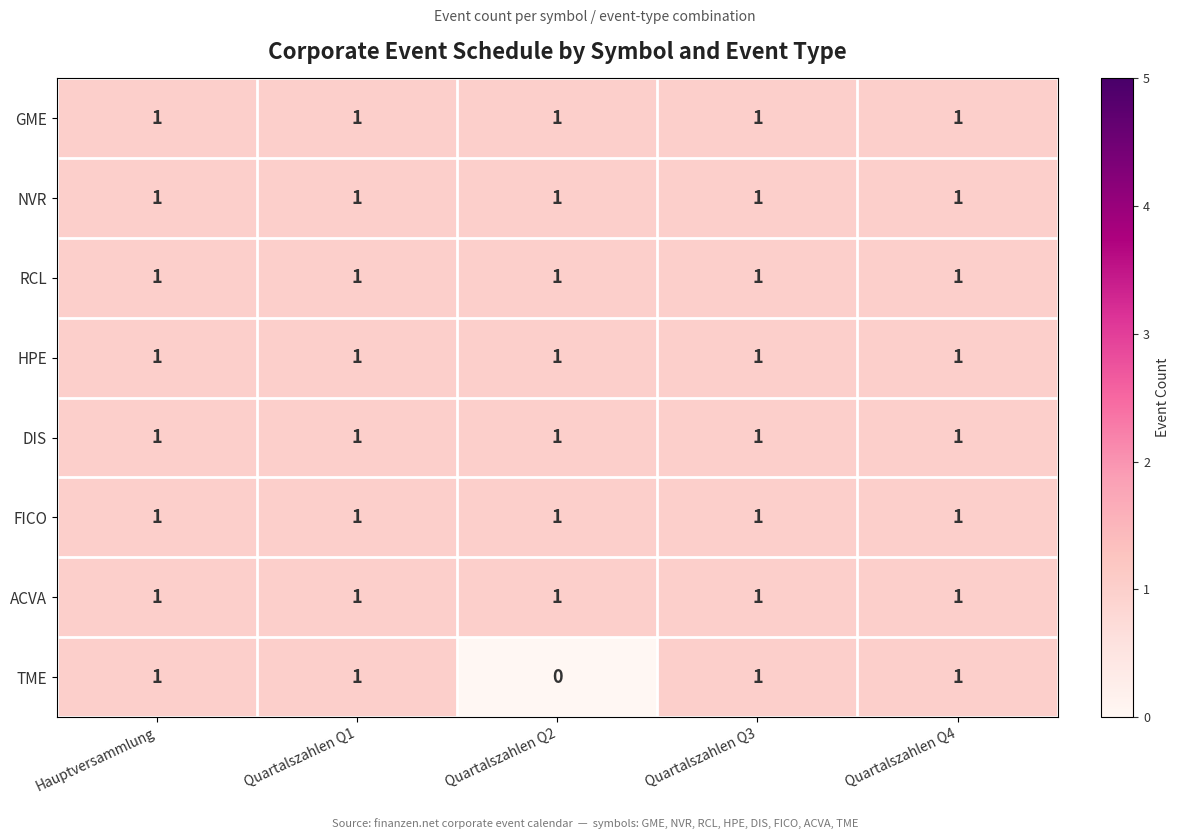

Which series has the widest spread of values?

TME